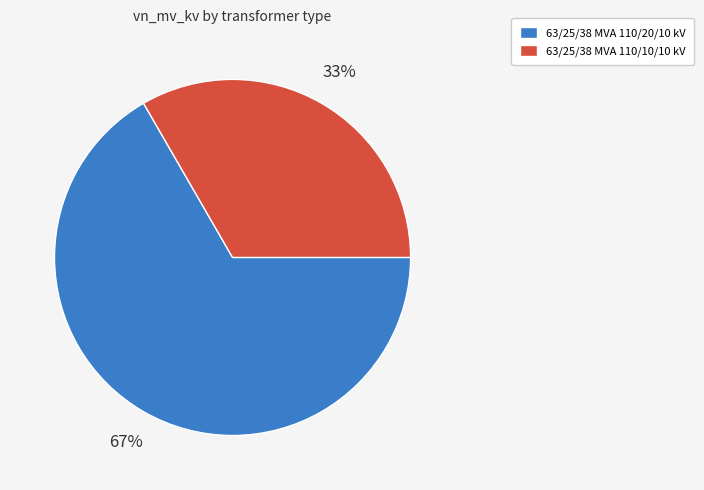

To the nearest percent, what is the average slice percentage?

50%